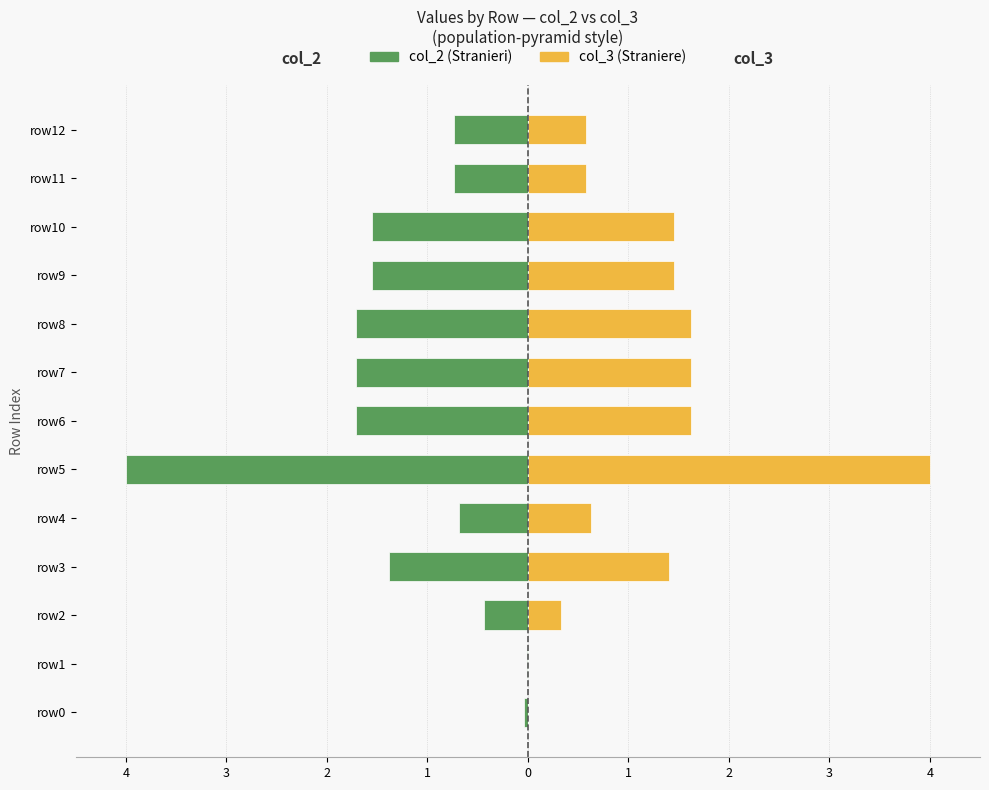

Between row1 and row3, which series saw the biggest shift?

col_3 (right)